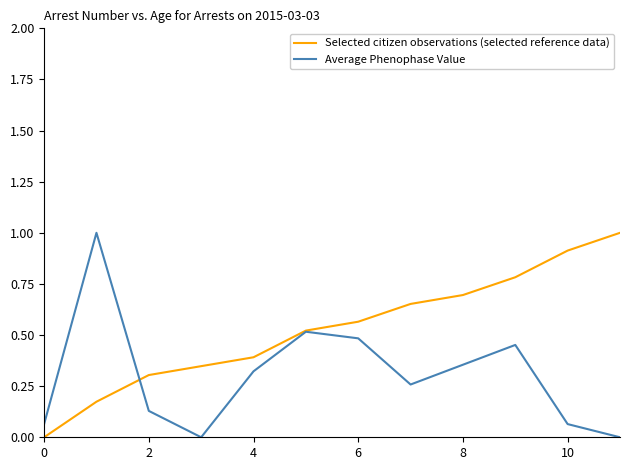

Which series has the largest total across all categories?

Selected citizen observations (selected reference data)